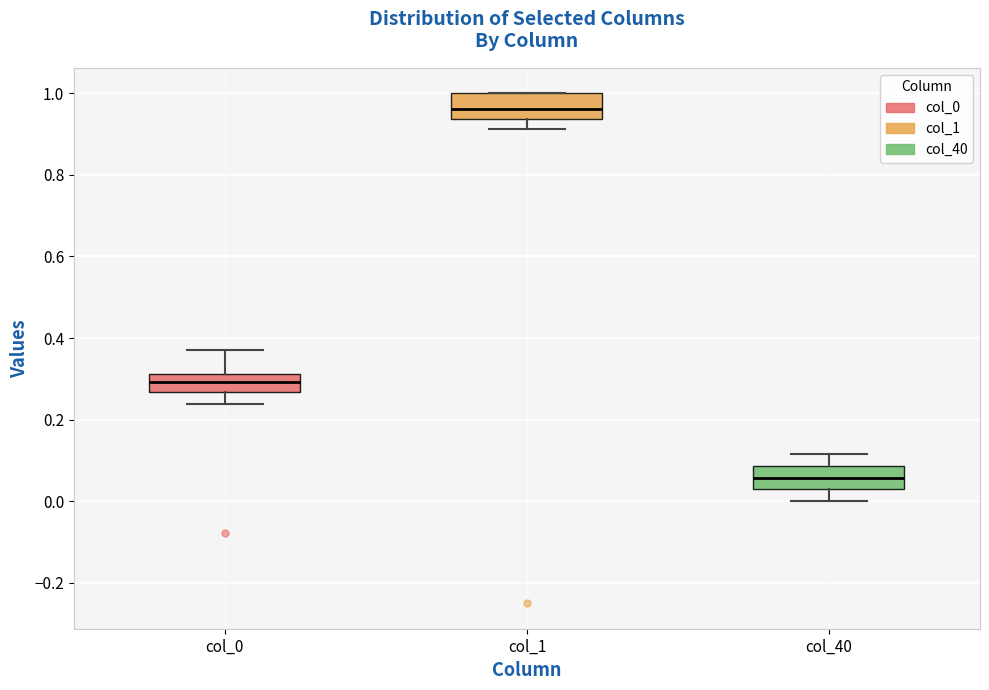

Which box's median line is the highest?

col_1